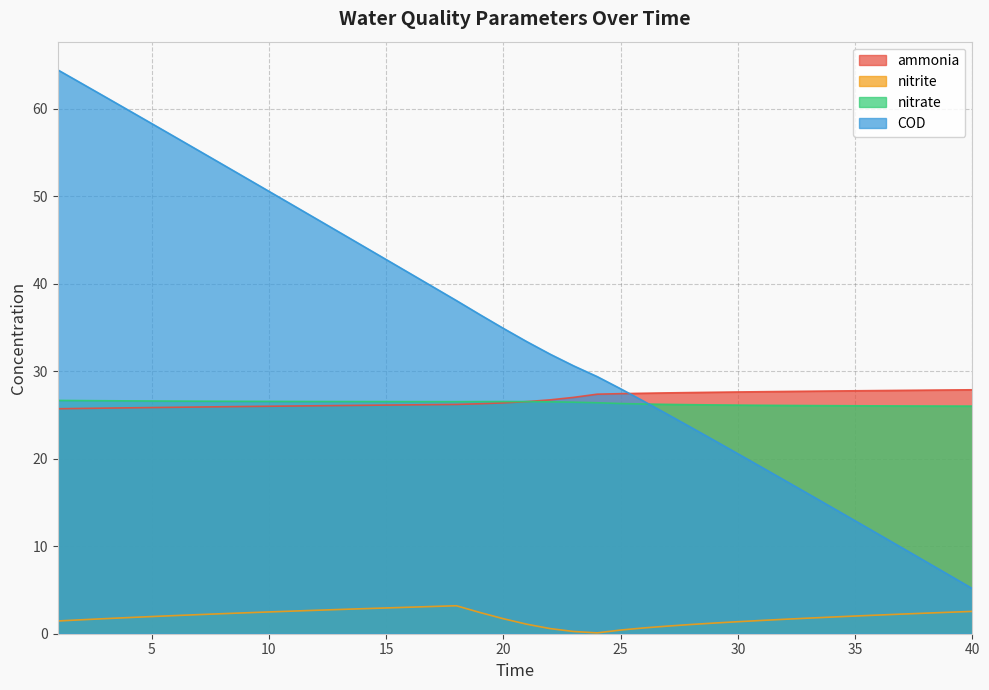

What is the sum of the nitrate values at 7 and 22?

53.1